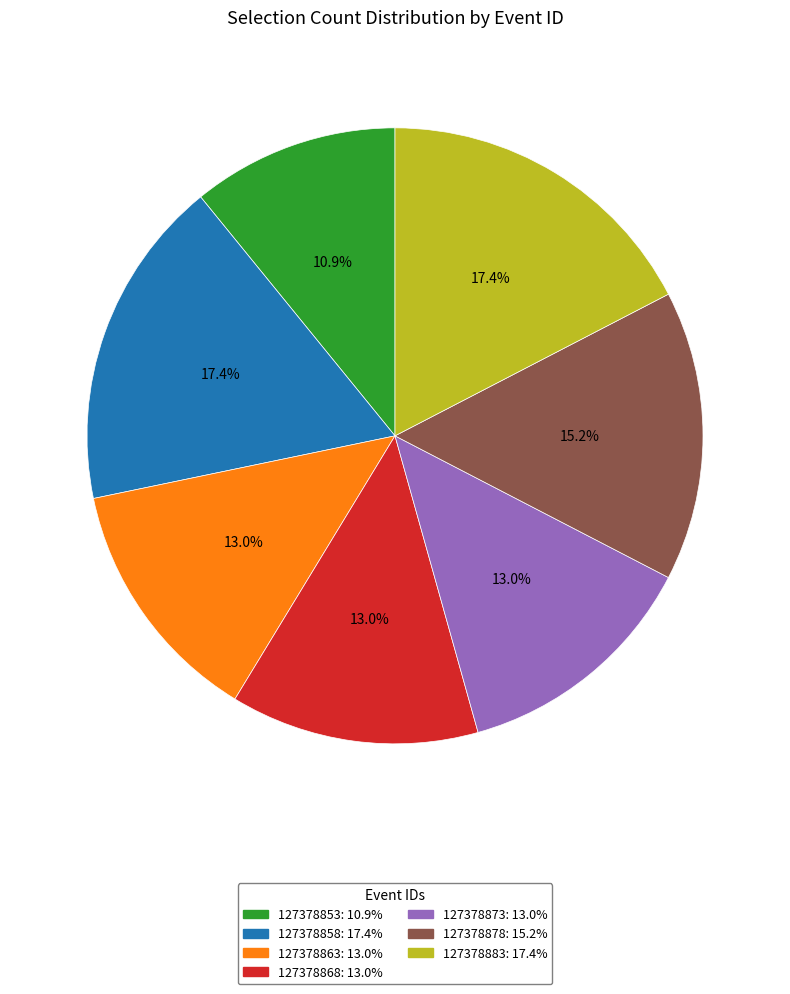

What is the total percentage of 127378858 and 127378878?

32.6%